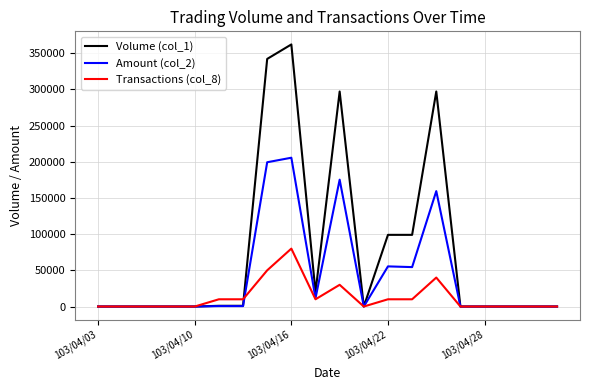

Which series has the widest spread of values?

Volume (col_1)